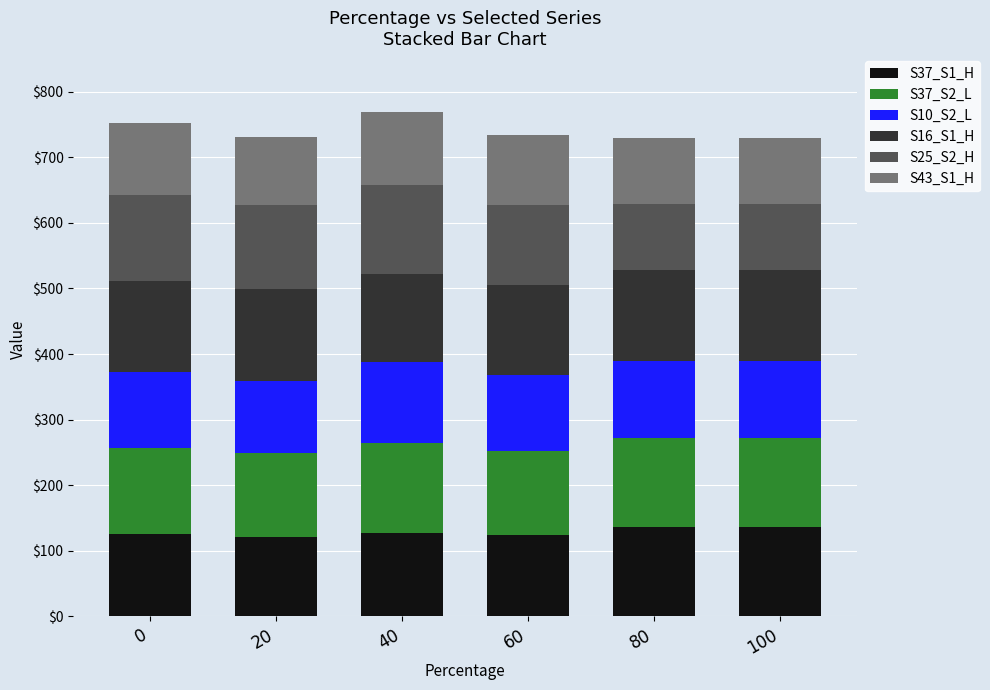

Is it true that S37_S1_H equals 136.1 at 100?

True